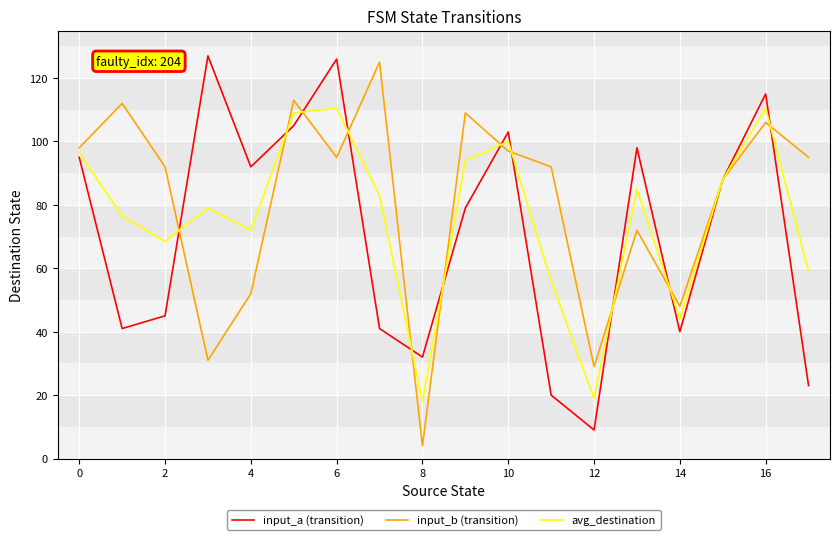

What is the lowest value of the avg_destination series?

18.0